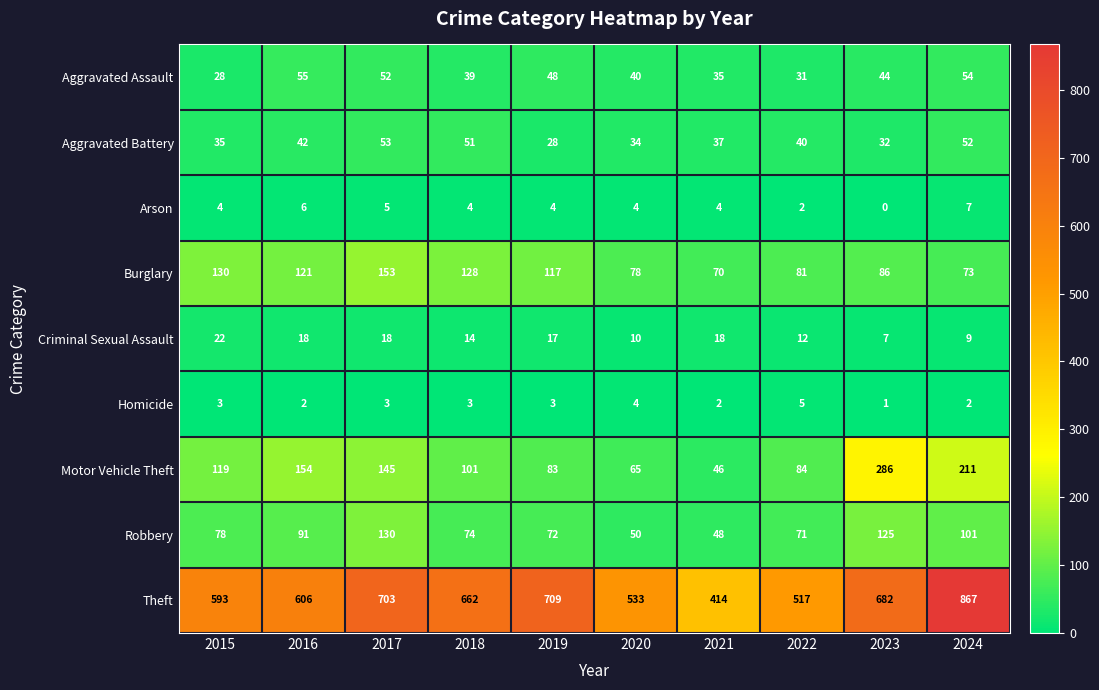

Rank the series by their maximum value, from lowest to highest.

Homicide, Arson, Criminal Sexual Assault, Aggravated Battery, Aggravated Assault, Robbery, Burglary, Motor Vehicle Theft, Theft